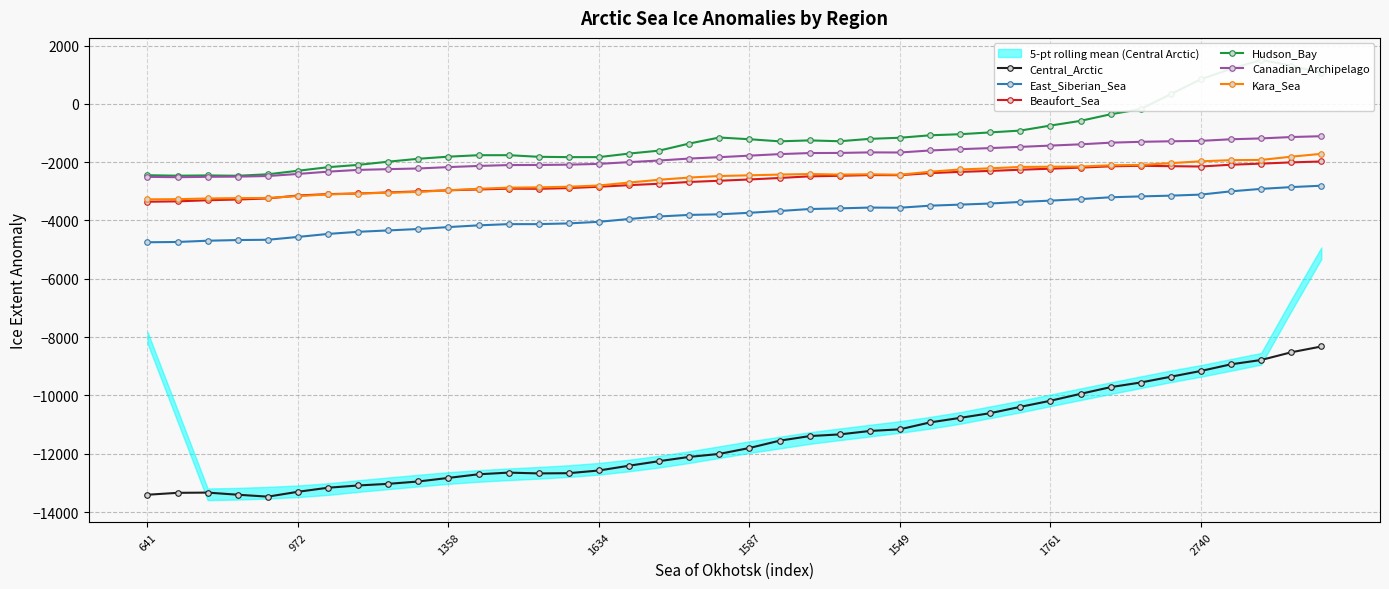

Reading right to left, transcribe all the data shown in this chart.

Central_Arctic: -8322	-8521	-8785	-8933	-9161	-9359	-9557	-9716	-9946	-10183	-10392	-10609	-10770	-10926	-11162	-11220	-11337	-11395	-11553	-11803	-12006	-12109	-12255	-12411	-12575	-12667	-12675	-12648	-12705	-12829	-12952	-13033	-13089	-13166	-13305	-13472	-13406	-13333	-13341	-13407
East_Siberian_Sea: -2807	-2855	-2916	-3000	-3112	-3148	-3174	-3204	-3267	-3319	-3364	-3418	-3456	-3492	-3562	-3557	-3584	-3607	-3675	-3736	-3788	-3809	-3862	-3949	-4045	-4100	-4125	-4125	-4167	-4226	-4292	-4341	-4388	-4461	-4564	-4661	-4671	-4694	-4737	-4747
Beaufort_Sea: -1976	-2007	-2050	-2087	-2149	-2137	-2124	-2142	-2187	-2224	-2259	-2300	-2333	-2375	-2446	-2443	-2467	-2486	-2542	-2593	-2637	-2679	-2740	-2788	-2843	-2889	-2914	-2909	-2936	-2965	-3002	-3038	-3074	-3095	-3143	-3244	-3281	-3306	-3344	-3357
Hudson_Bay: 1068	1310	1508	1201	845	334	-178	-357	-583	-744	-916	-979	-1041	-1078	-1162	-1200	-1282	-1253	-1285	-1213	-1154	-1361	-1604	-1705	-1826	-1827	-1816	-1760	-1761	-1811	-1883	-1983	-2093	-2172	-2294	-2415	-2466	-2454	-2464	-2447
Canadian_Archipelago: -1109	-1138	-1185	-1214	-1269	-1283	-1302	-1331	-1388	-1431	-1475	-1517	-1554	-1599	-1668	-1664	-1683	-1687	-1724	-1776	-1829	-1876	-1943	-1998	-2059	-2085	-2096	-2099	-2129	-2169	-2216	-2239	-2265	-2325	-2404	-2475	-2496	-2502	-2516	-2503
Kara_Sea: -1714	-1812	-1923	-1931	-1970	-2033	-2095	-2107	-2150	-2155	-2164	-2211	-2250	-2328	-2430	-2415	-2426	-2407	-2425	-2451	-2475	-2528	-2603	-2699	-2800	-2842	-2864	-2873	-2912	-2963	-3019	-3048	-3076	-3107	-3162	-3228	-3233	-3245	-3269	-3275